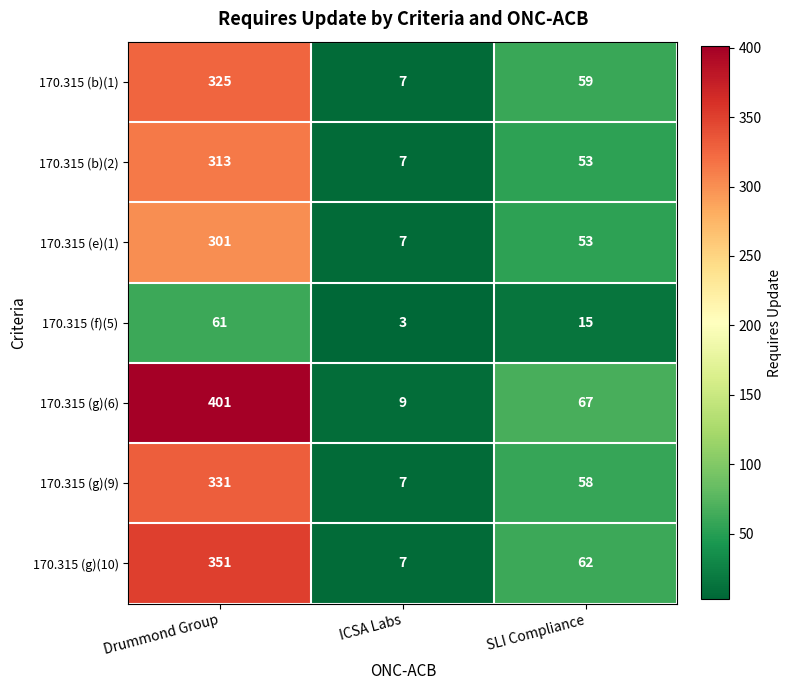

Between Drummond Group and SLI Compliance, which series saw the biggest shift?

170.315 (g)(6)